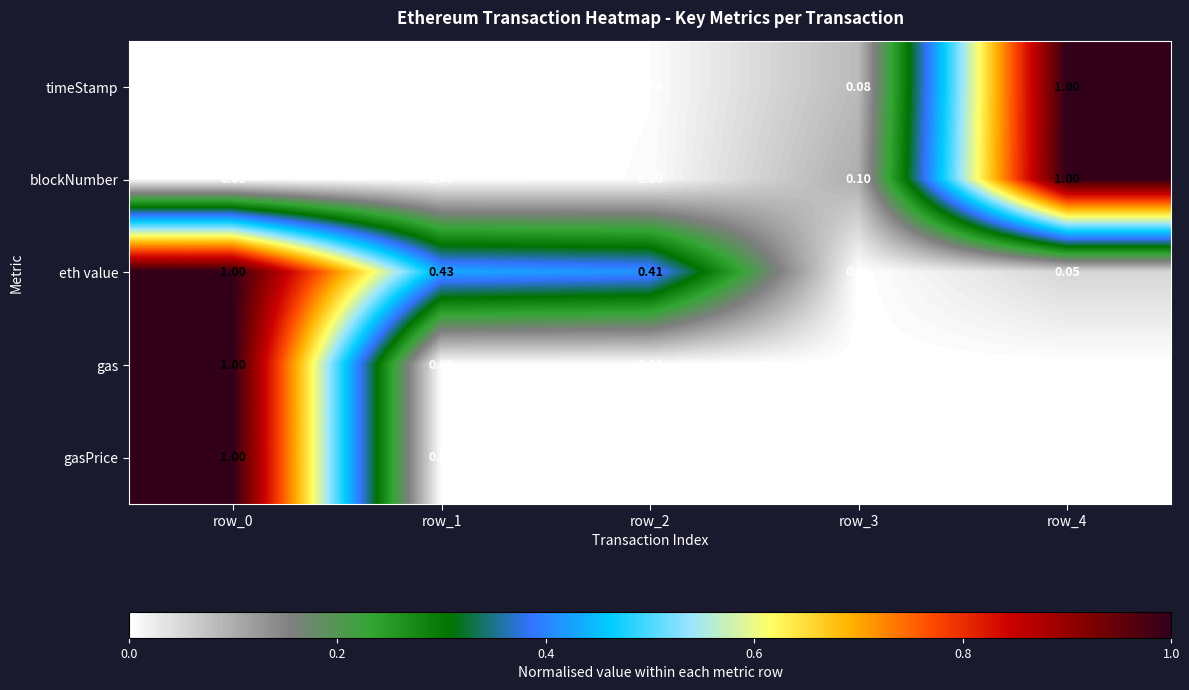

Is the value of timeStamp at row_2 greater than the value of eth value at row_1?

No